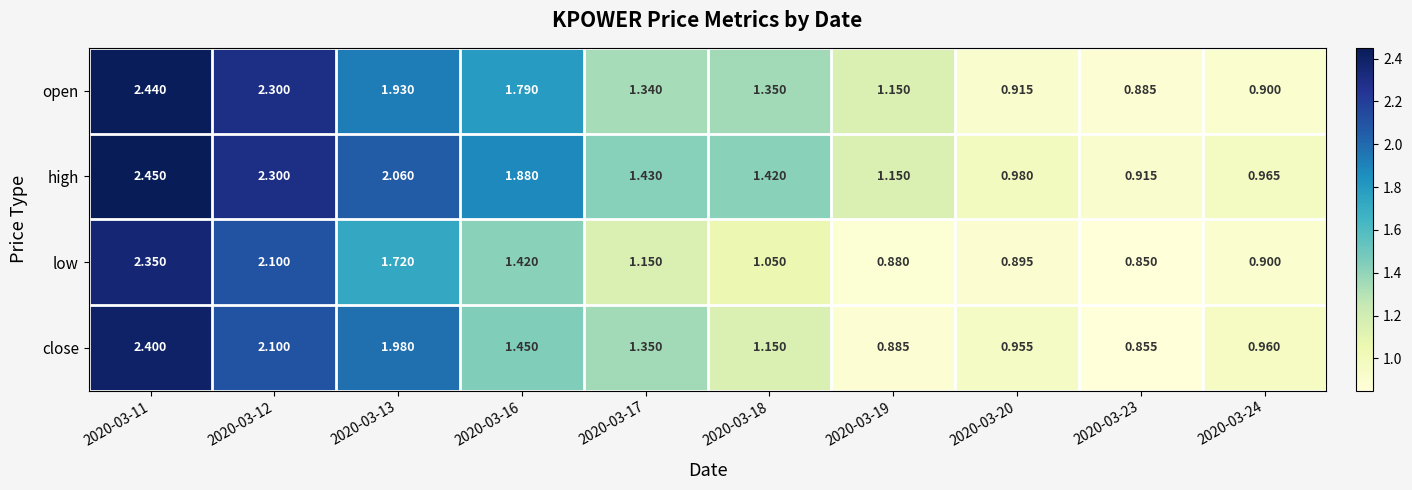

Rank the series by their average value, from lowest to highest.

low, close, open, high